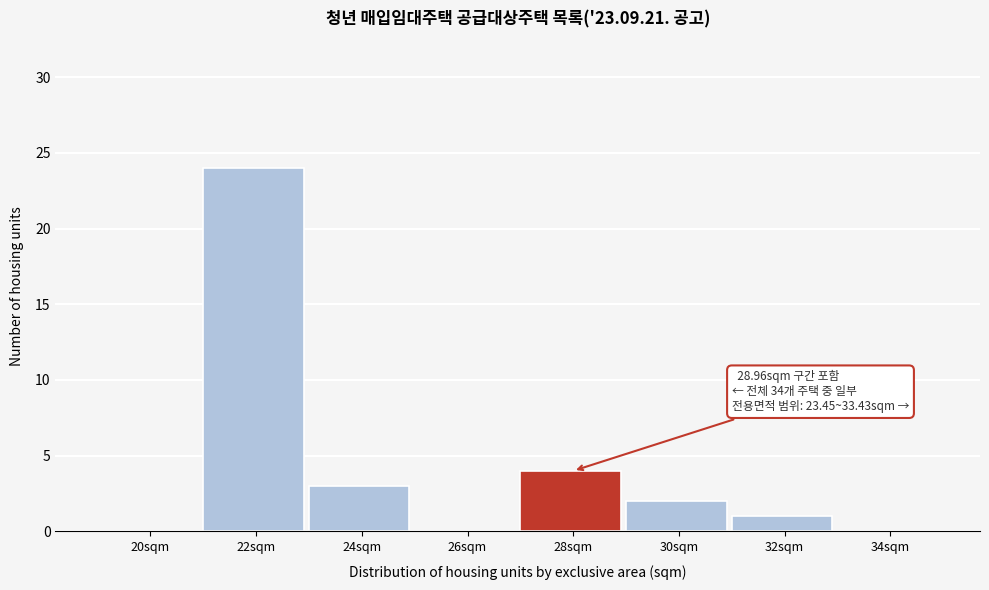

Reading right to left, transcribe all the data shown in this chart.

34sqm=0	32sqm=1	30sqm=2	28sqm=4	26sqm=0	24sqm=3	22sqm=24	20sqm=0